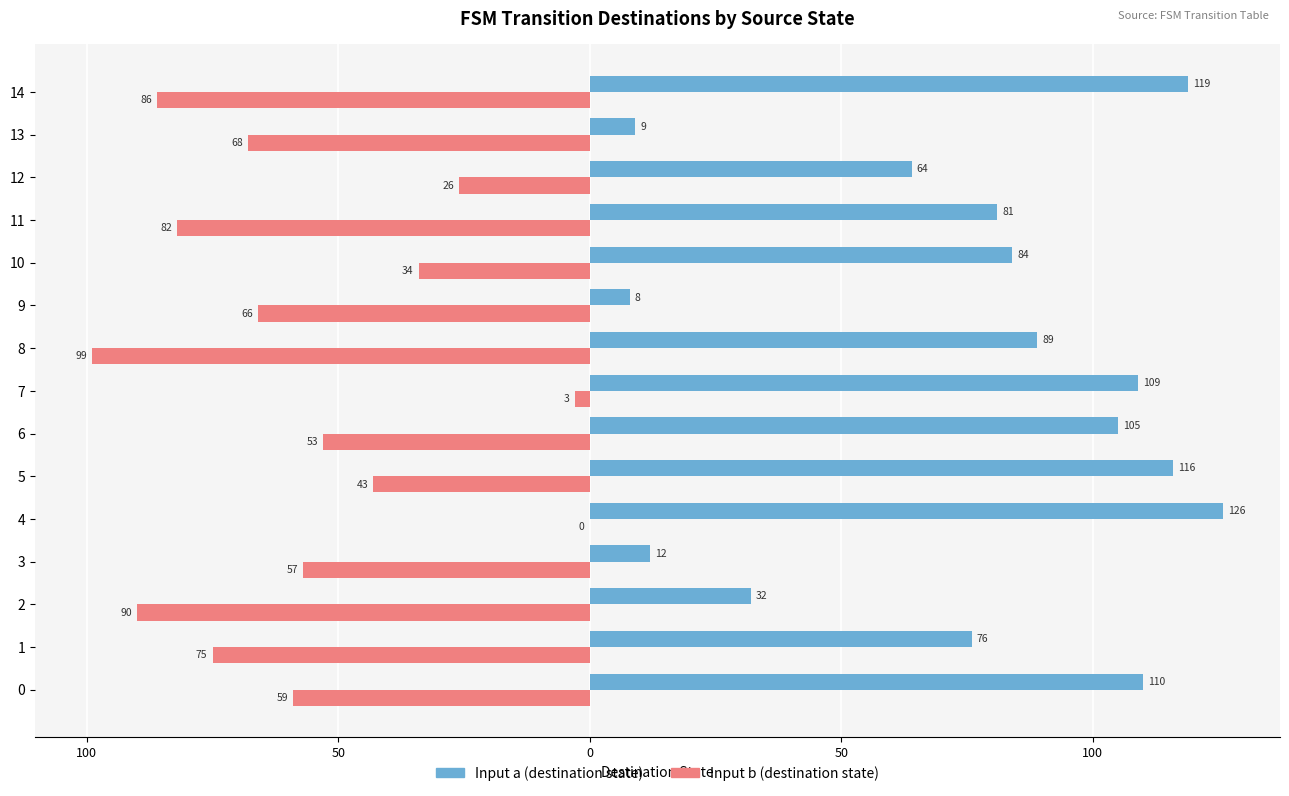

What are all the series names shown in the legend?

Input a (destination state), Input b (destination state)